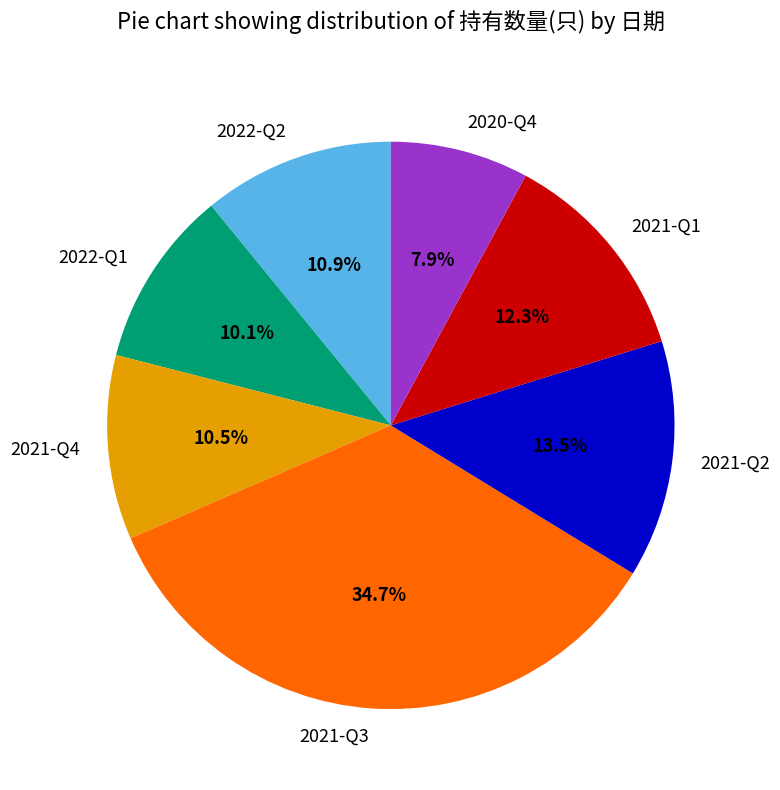

To the nearest percent, what is the average slice percentage?

14%